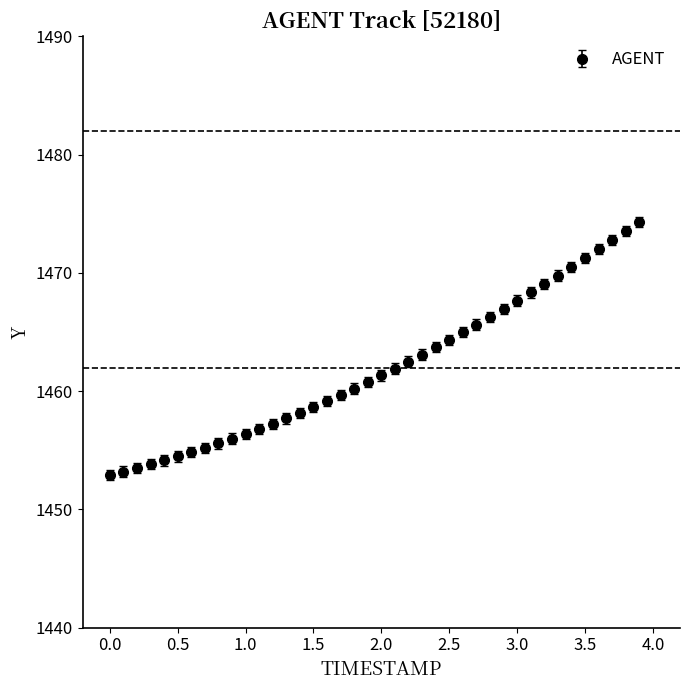

What is the value of the 19th point from the left?

1460.2